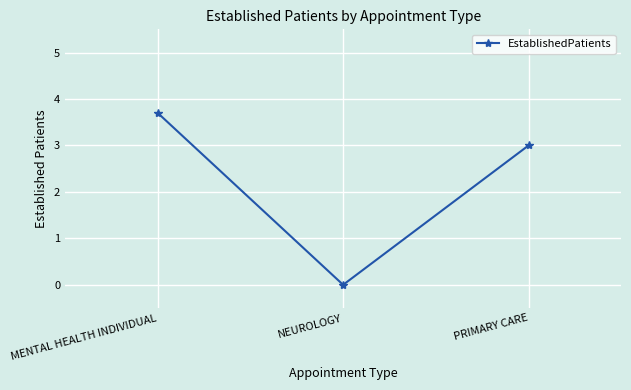

Count the values in the range 0 to 3.

2